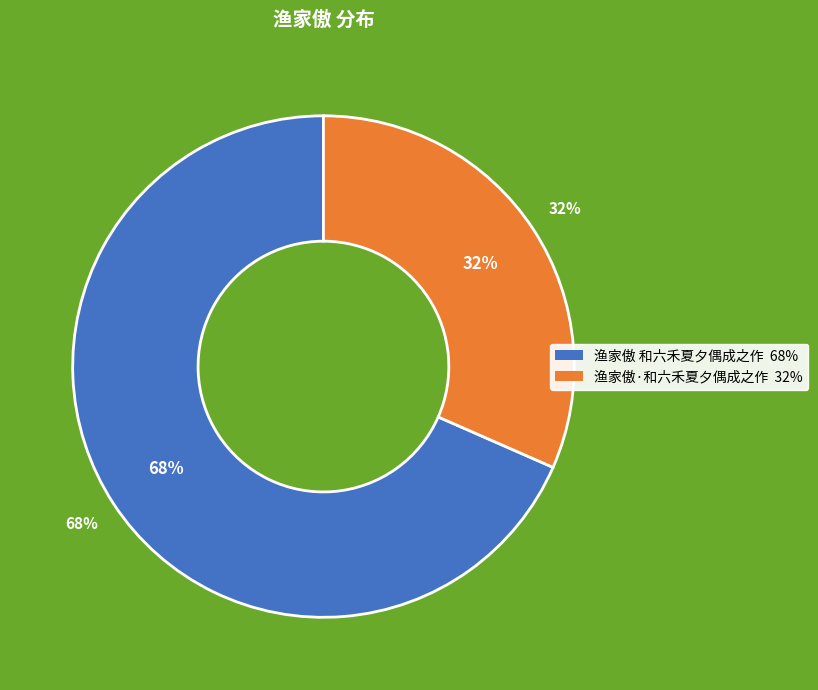

What is the smallest slice in the pie chart?

渔家傲·和六禾夏夕偶成之作